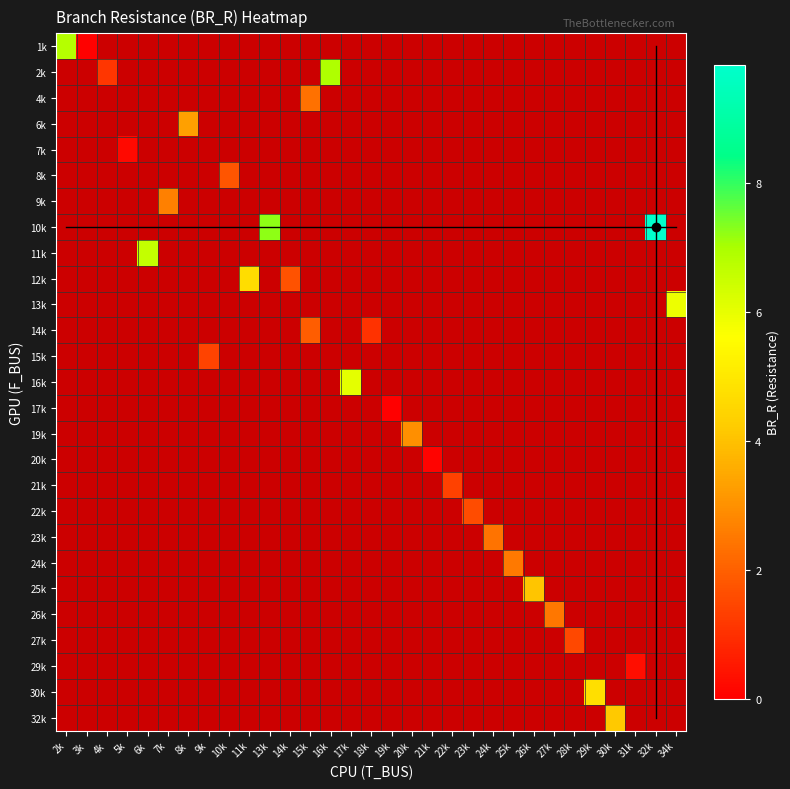

How many distinct data groups are displayed?

27